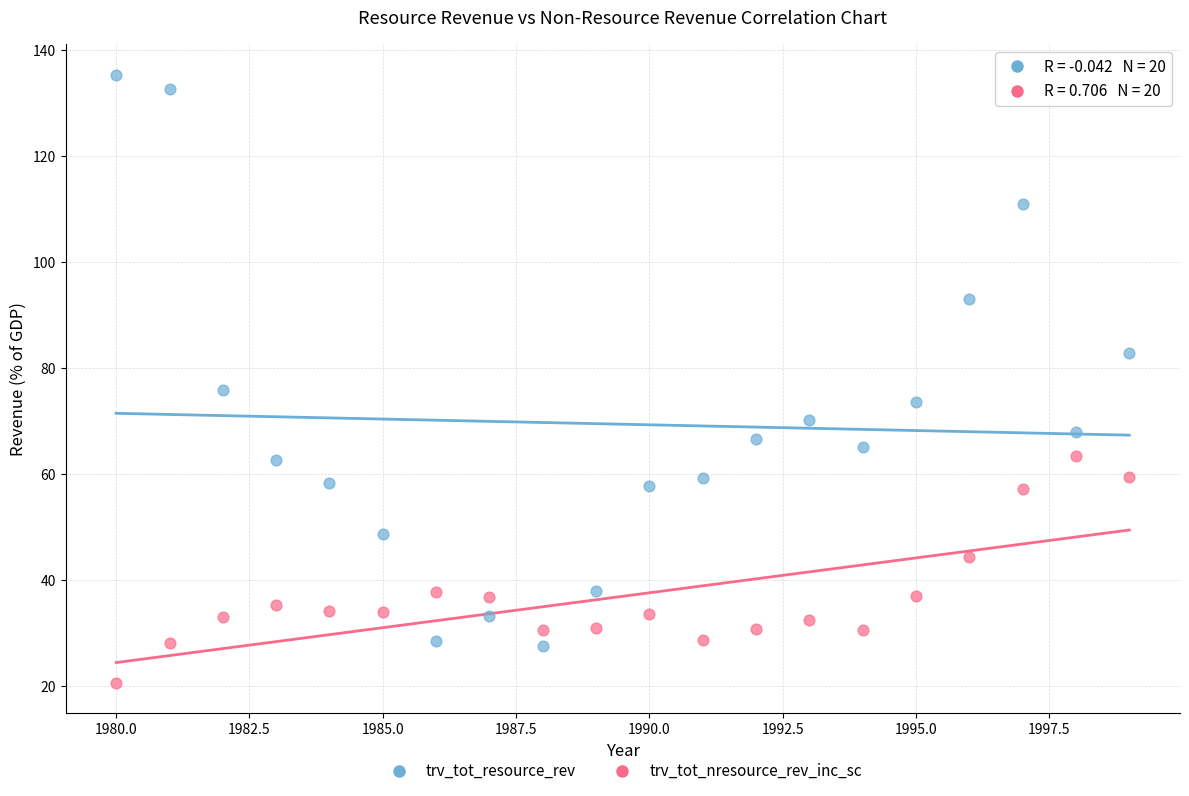

Which series contains the highest Y value?

trv_tot_resource_rev